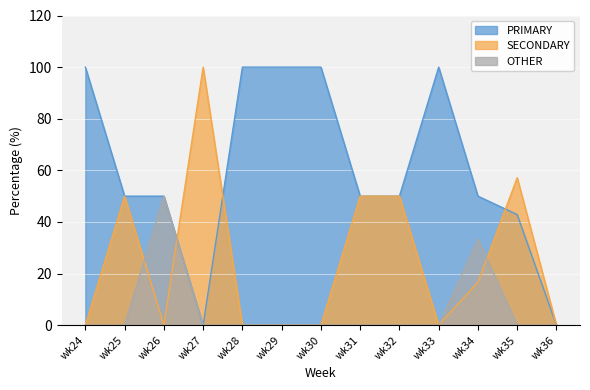

Which series has the largest range (max minus min)?

PRIMARY